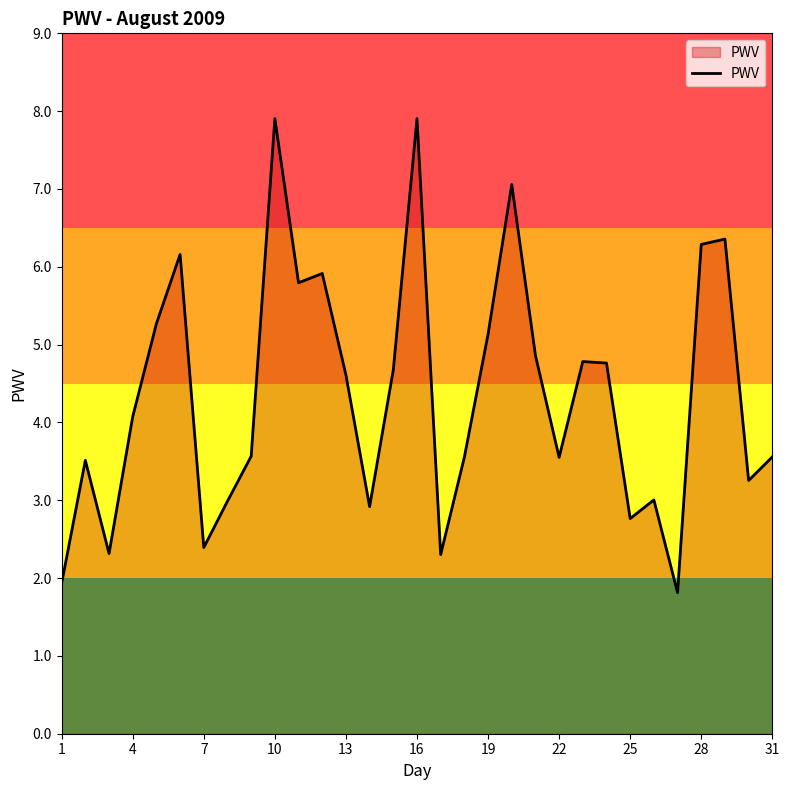

What is the minimum value shown in the chart?

1.8